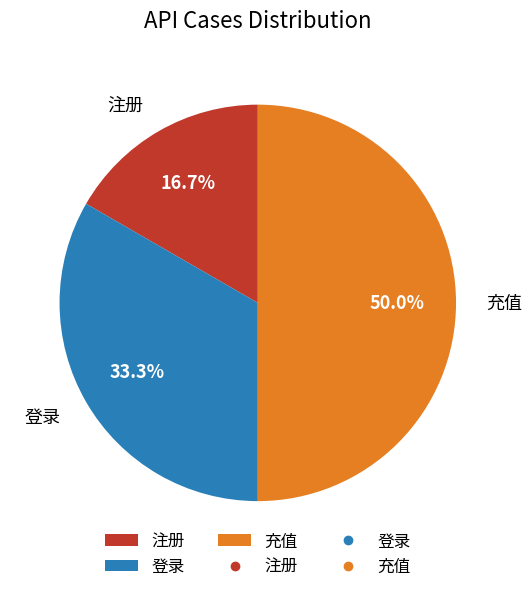

What percentage is the 充值 slice, to the nearest percent?

50%